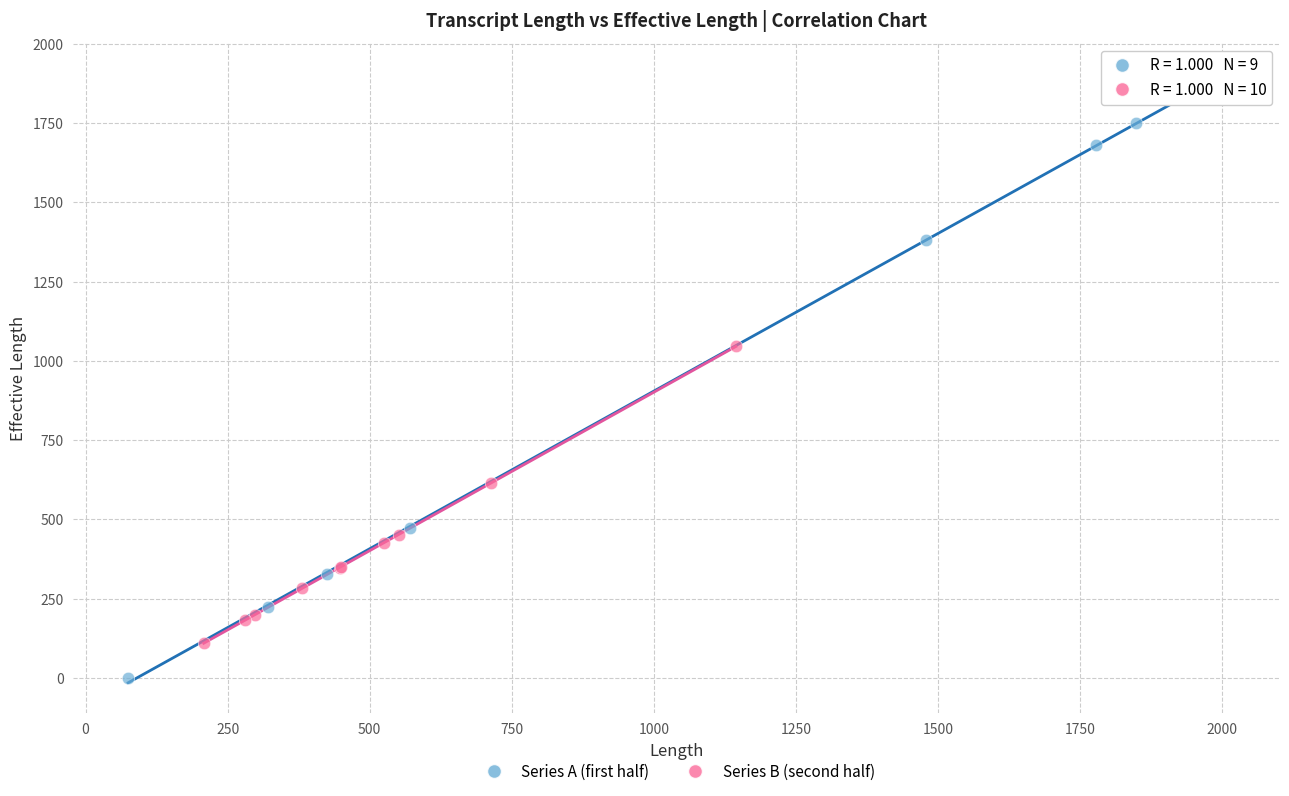

Which series contains the highest Y value?

Series A (first half)